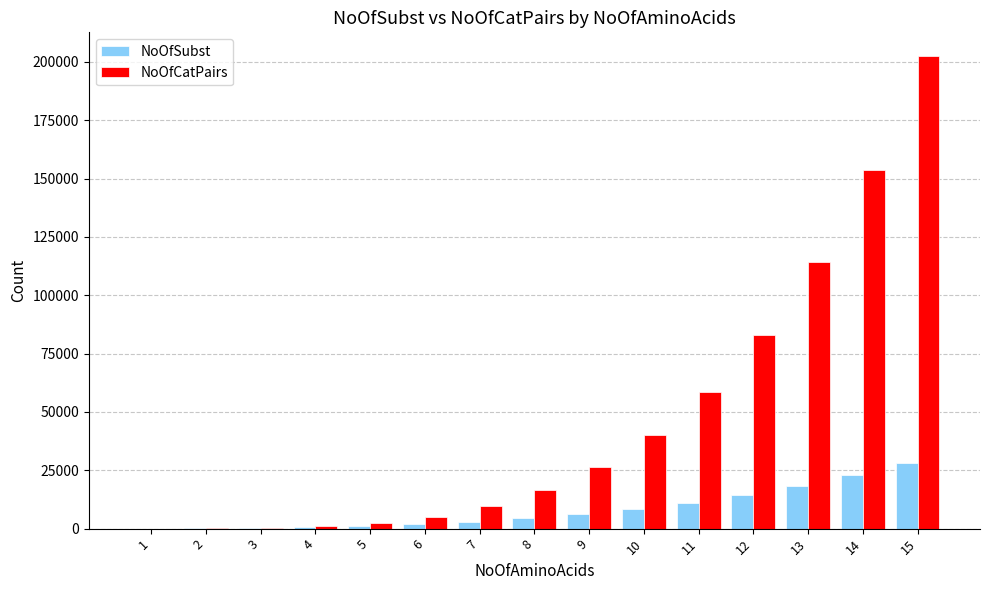

Which series has the widest spread of values?

NoOfCatPairs